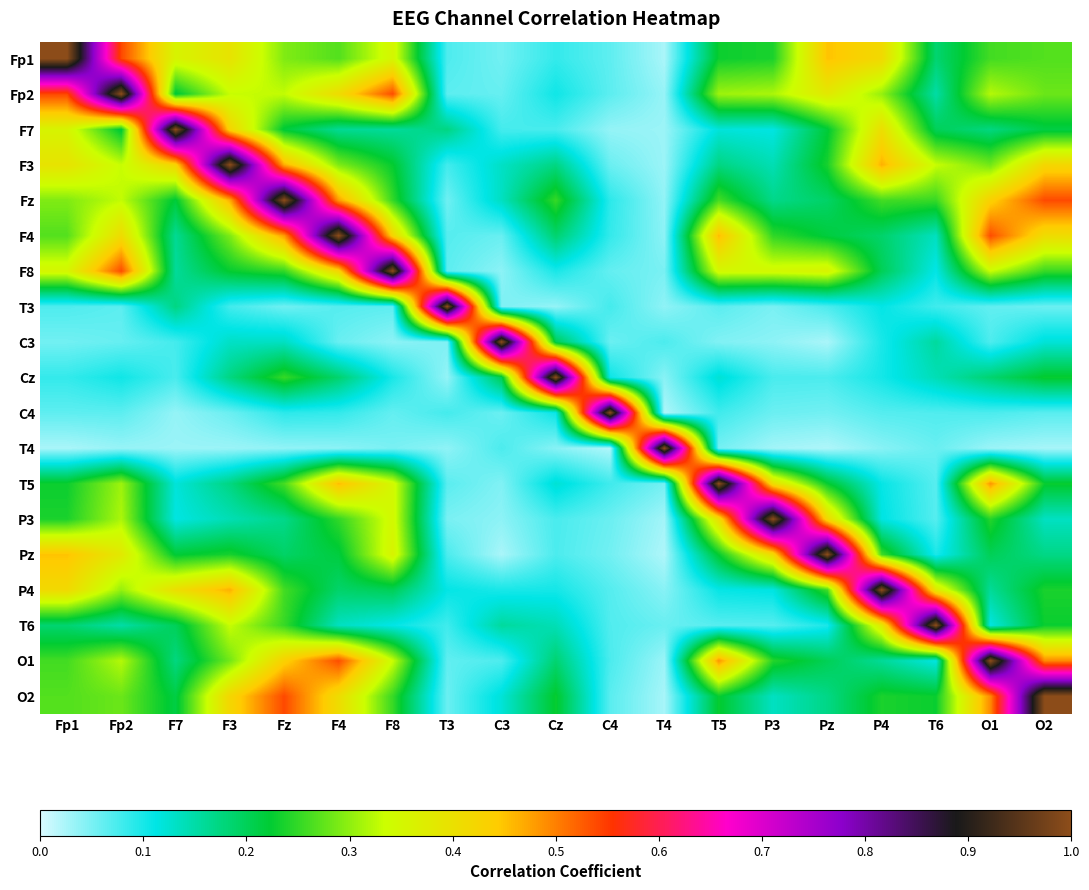

What is the spread (max minus min) of values at Fp2?

1.0